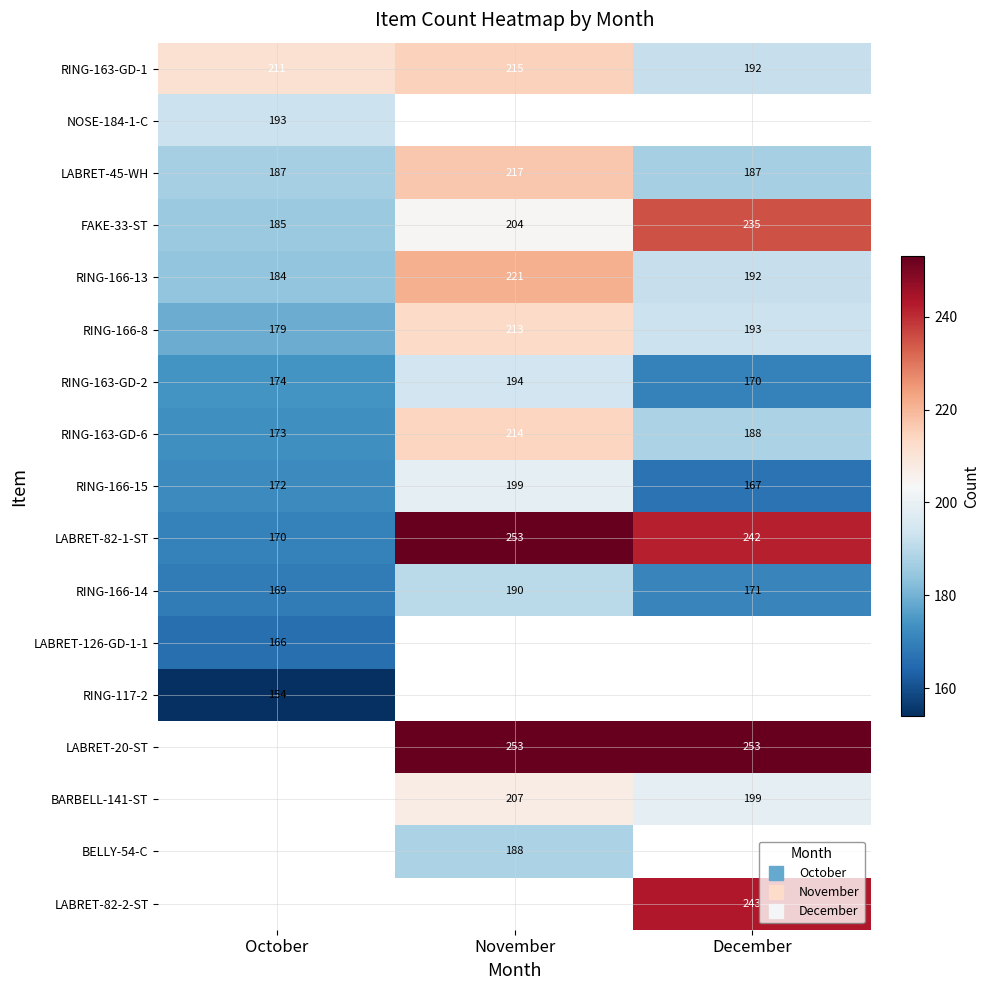

Which category has the highest value across all series?

November